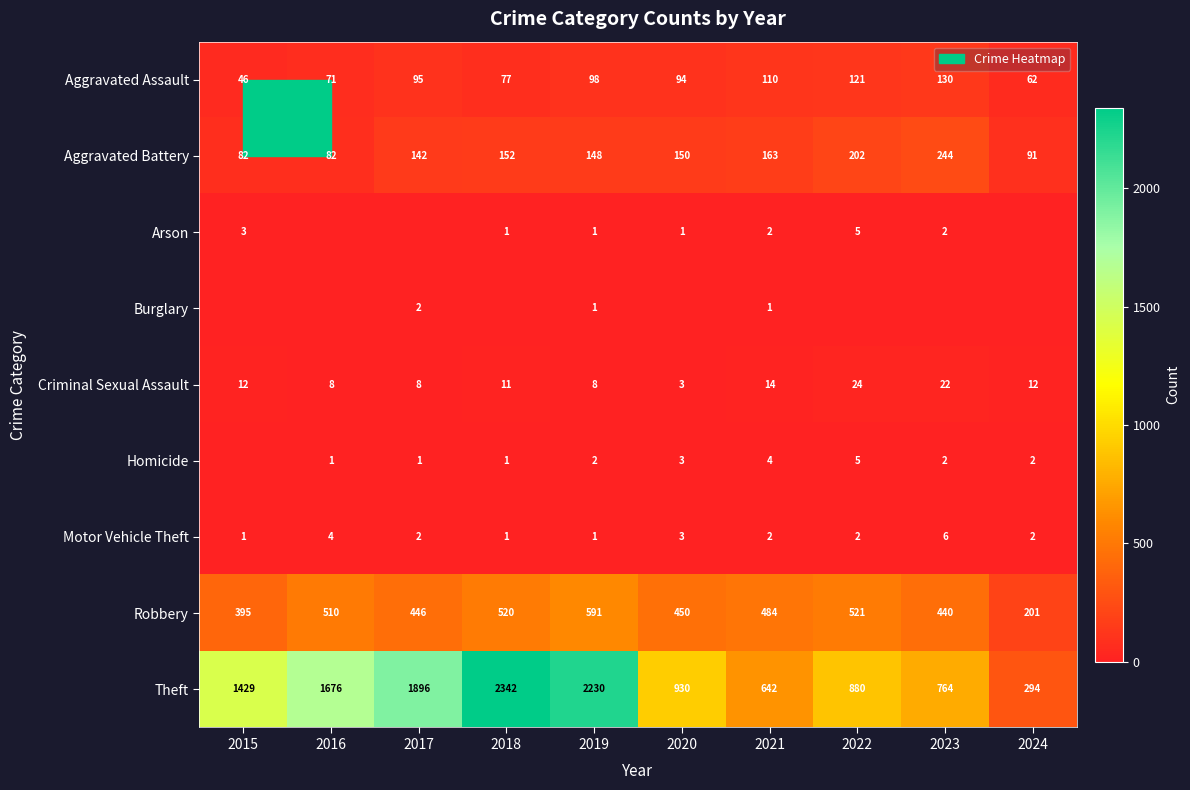

How many data points does each series have?

10